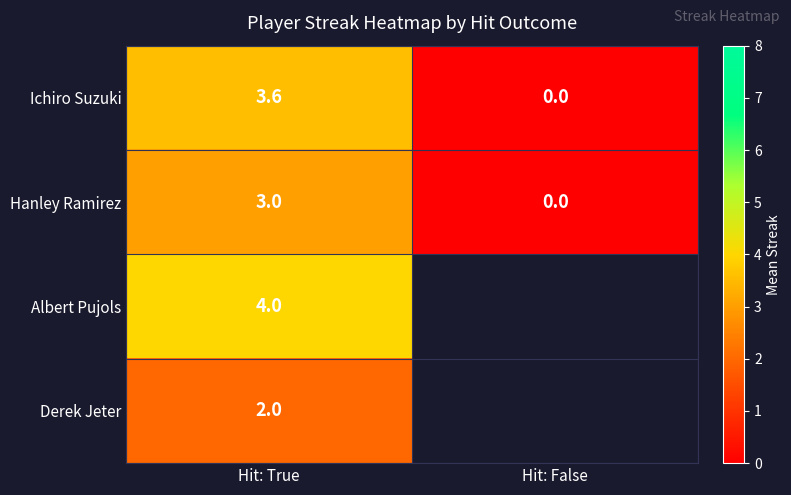

What value does the Hanley Ramirez series have at Hit: True?

3.0